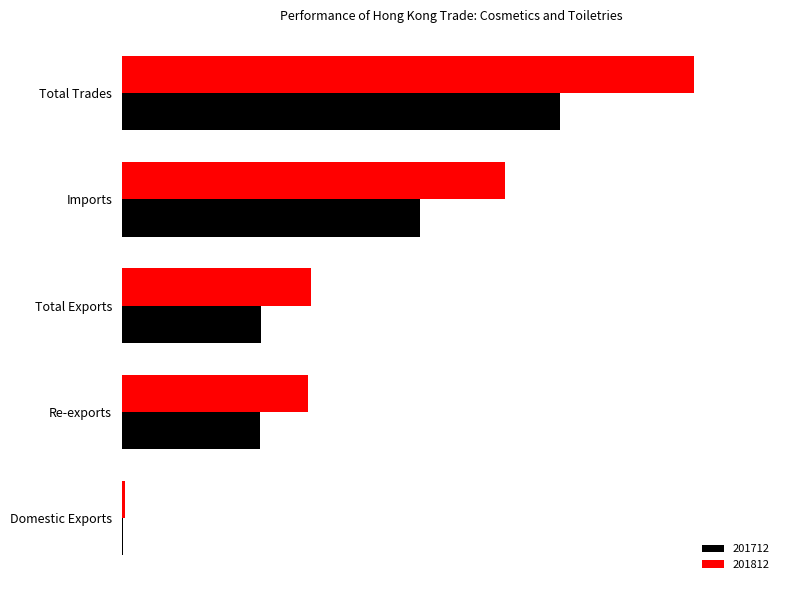

At which label does 201812 first exceed 3285?

Total Exports